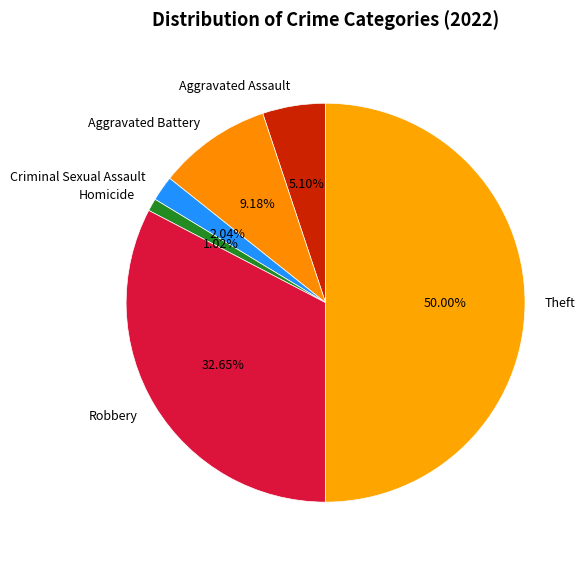

What is the smallest slice in the pie chart?

Homicide